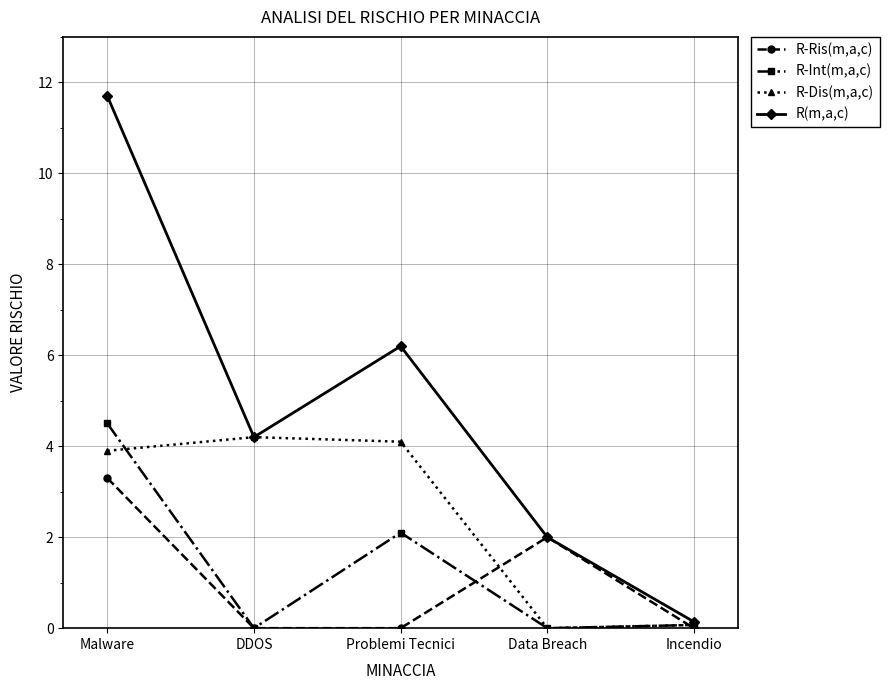

Where is the first local maximum for R(m,a,c)?

Problemi Tecnici